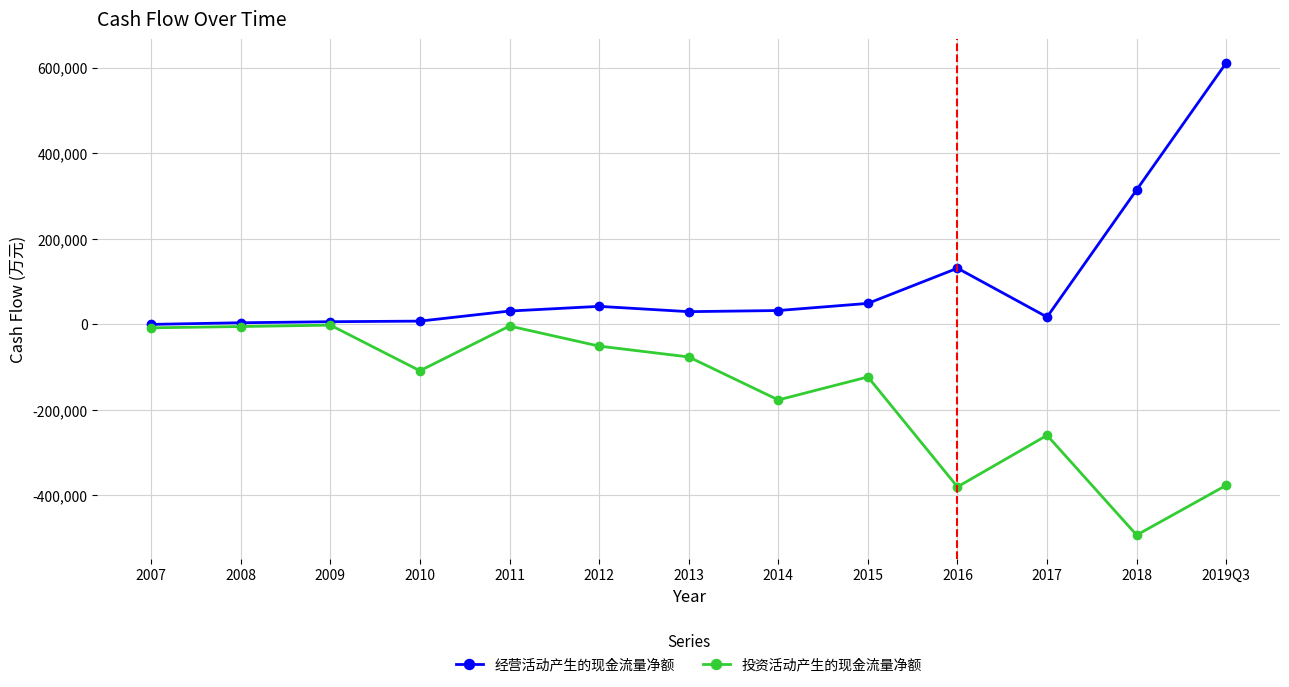

Is the value of 投资活动产生的现金流量净额 at 2007 greater than the value of 经营活动产生的现金流量净额 at 2016?

No